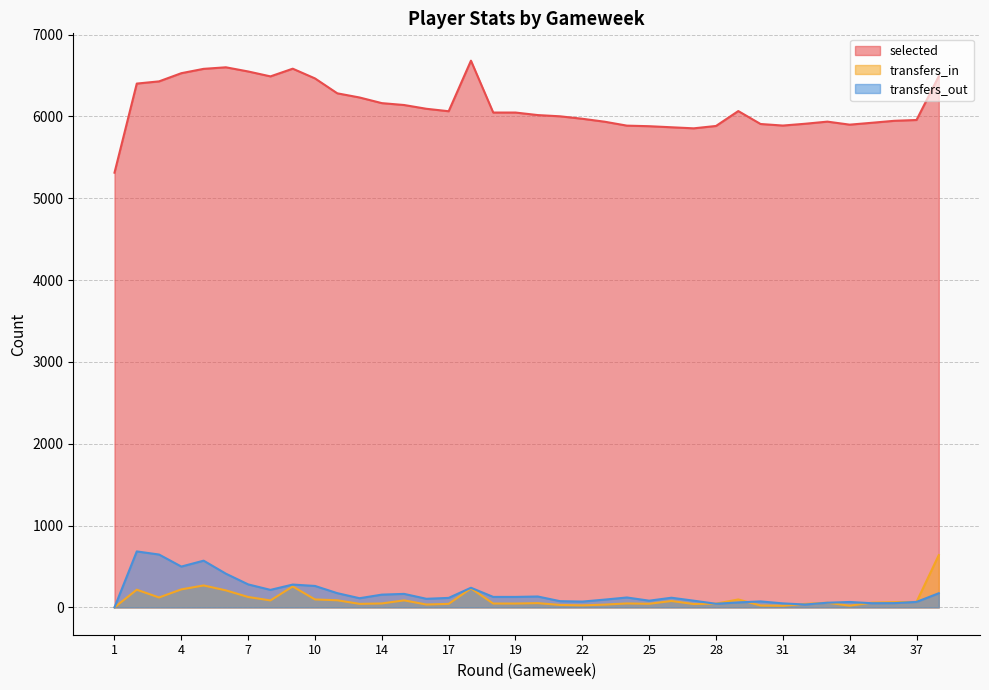

Where is the first local minimum for selected?

8